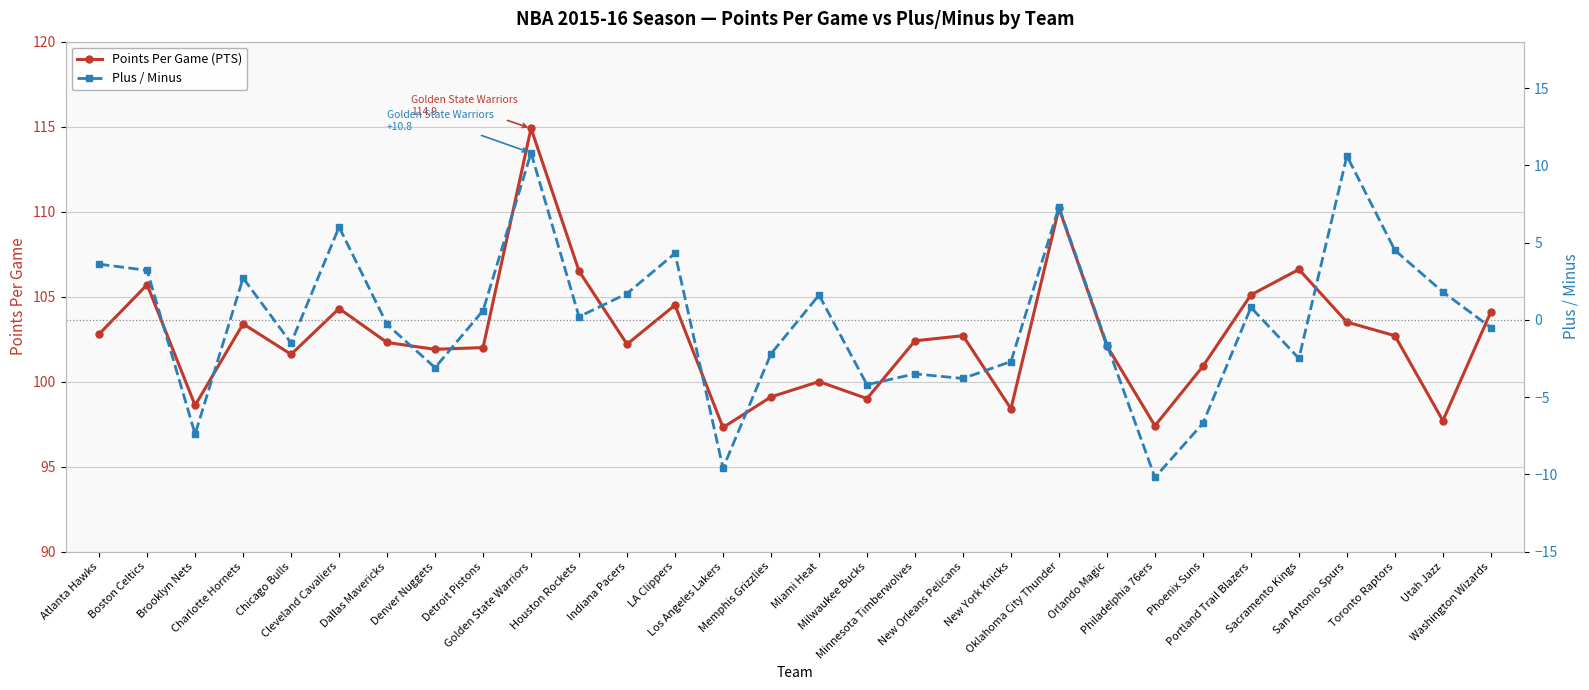

Where is the first local minimum for Plus / Minus?

Brooklyn Nets